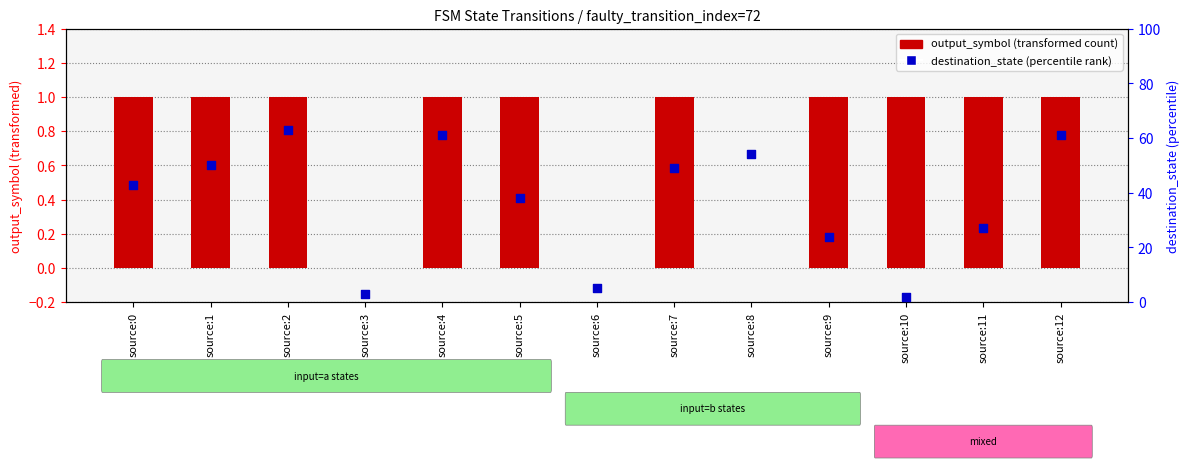

At which category is the sum across all series the highest?

source:2